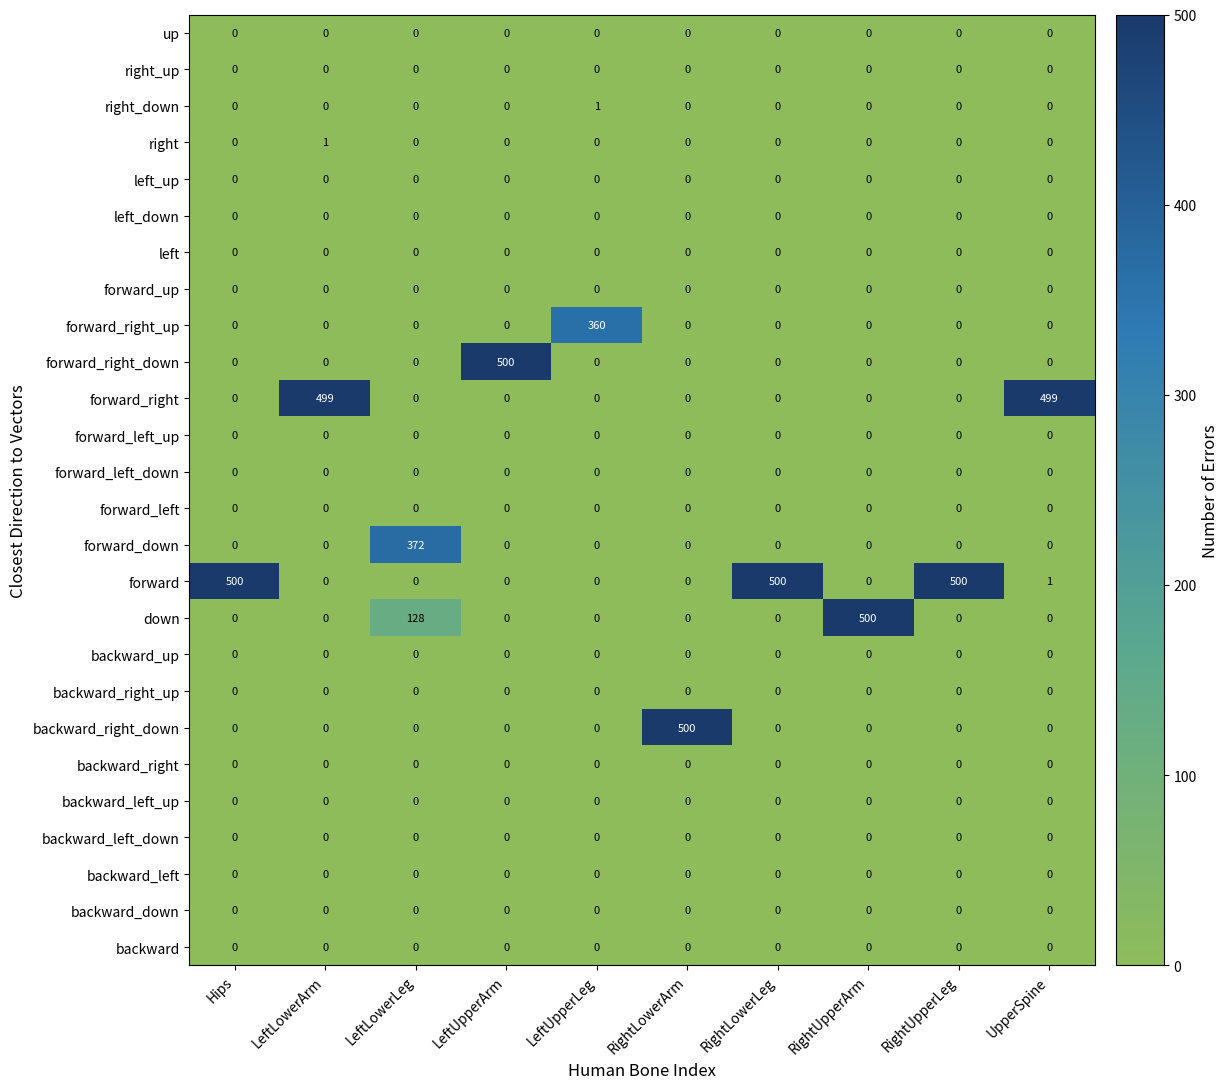

What is the total value across all series at RightUpperArm?

500